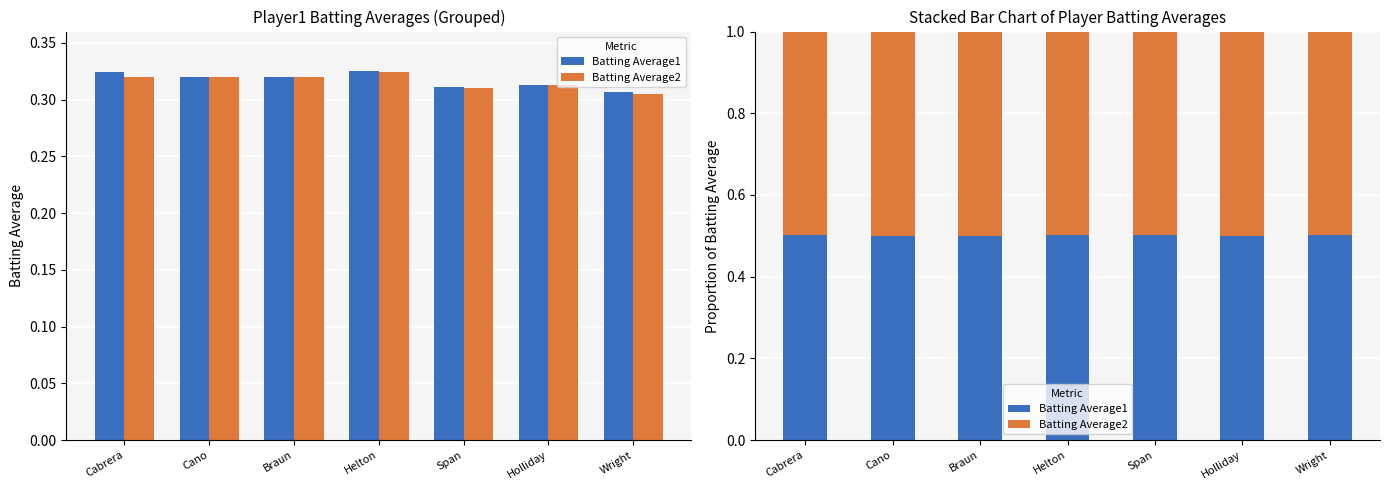

What is the sum of the Batting Average2 values at Span and Cabrera?

1.0